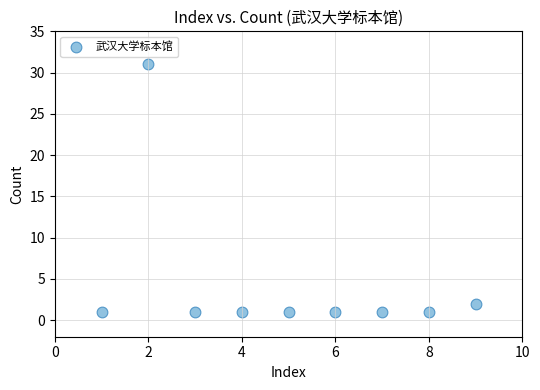

What is the average Y value?

4